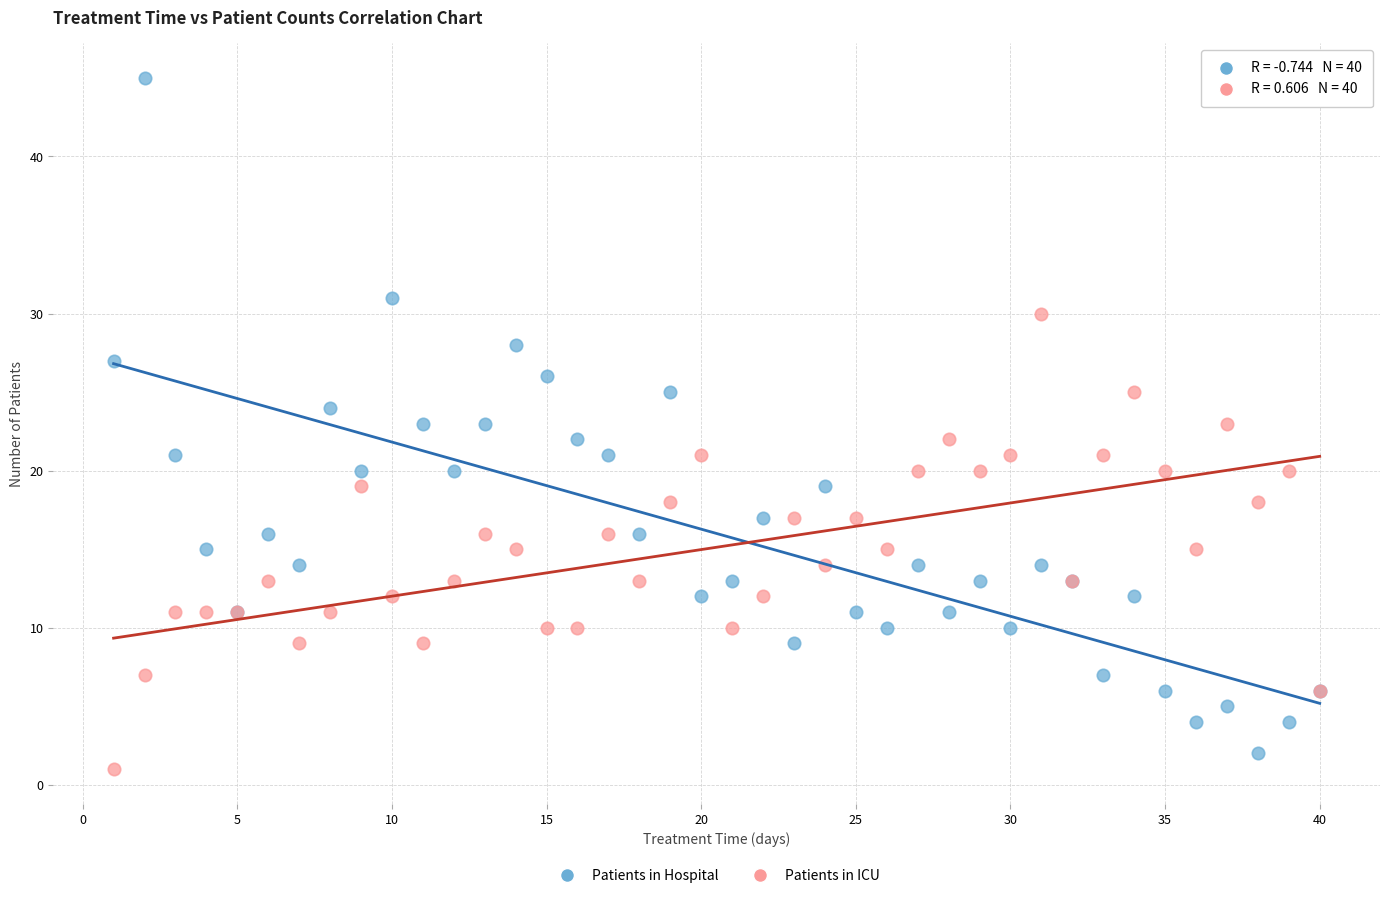

What are all the series names shown in the legend?

Patients in Hospital, Patients in ICU